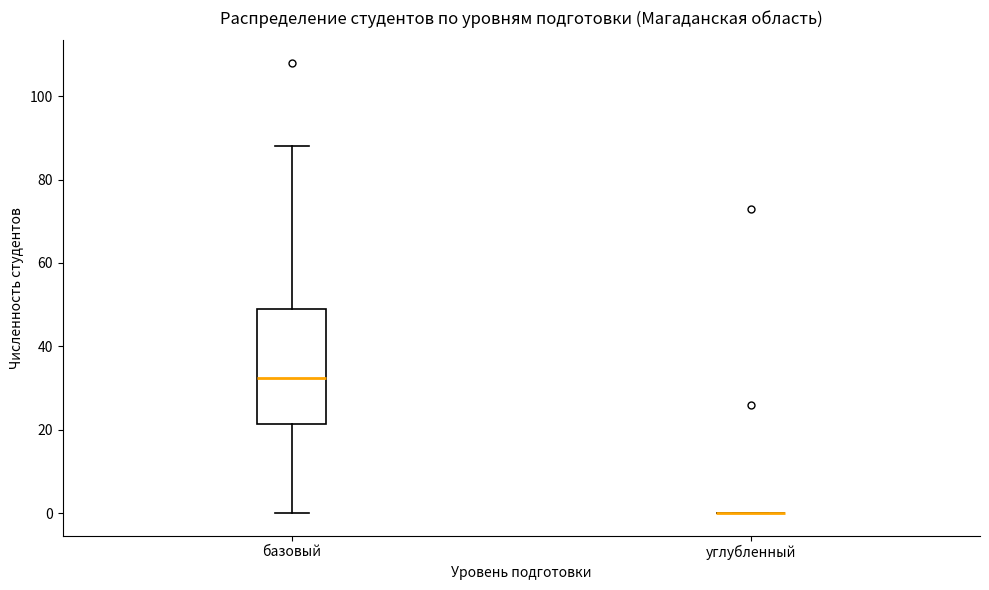

Reading left to right, transcribe this box plot: for each box, give where its median line is, the range the box spans, and where its two whiskers end, as read against the y-axis. The values are not printed on the chart, so give them approximately, as read against the axis.

базовый: median 32, box 22 to 50, whiskers 0 to 88
углубленный: box collapsed to a line at 0, whiskers 0 to 0